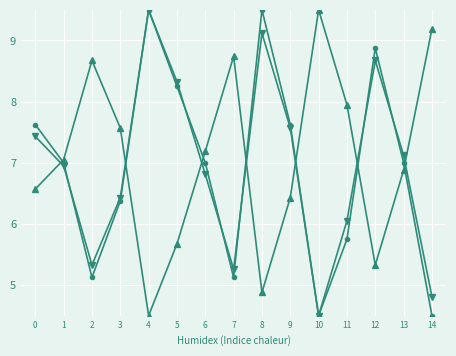

What is the spread (max minus min) of values at 3?

1.2